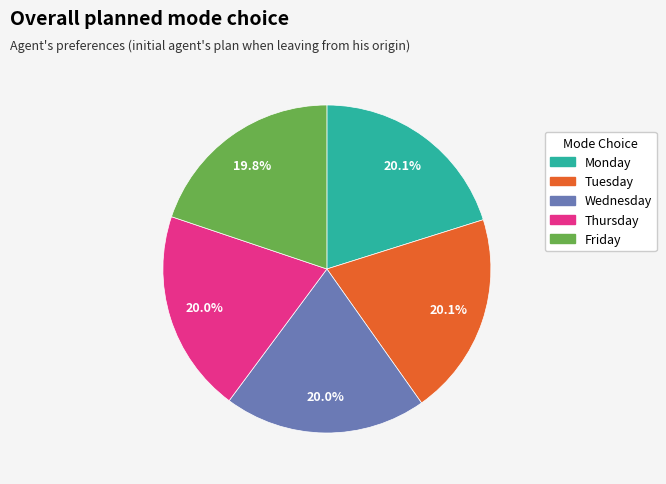

What is the ratio of the value at Friday to the value at Tuesday?

1.0